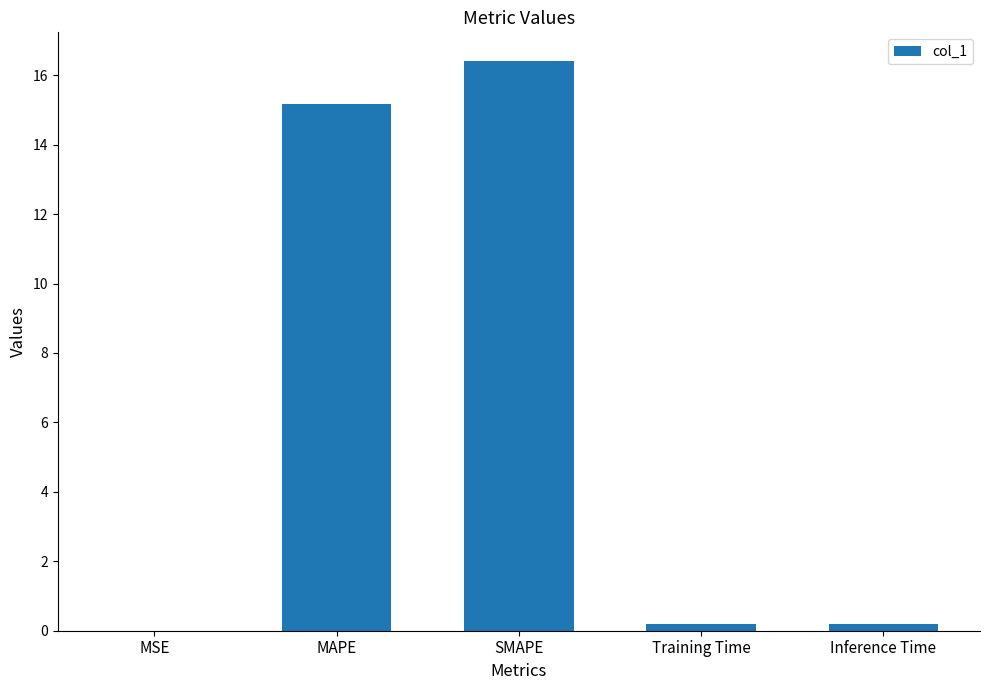

What is the difference between the values at MAPE and MSE?

15.2